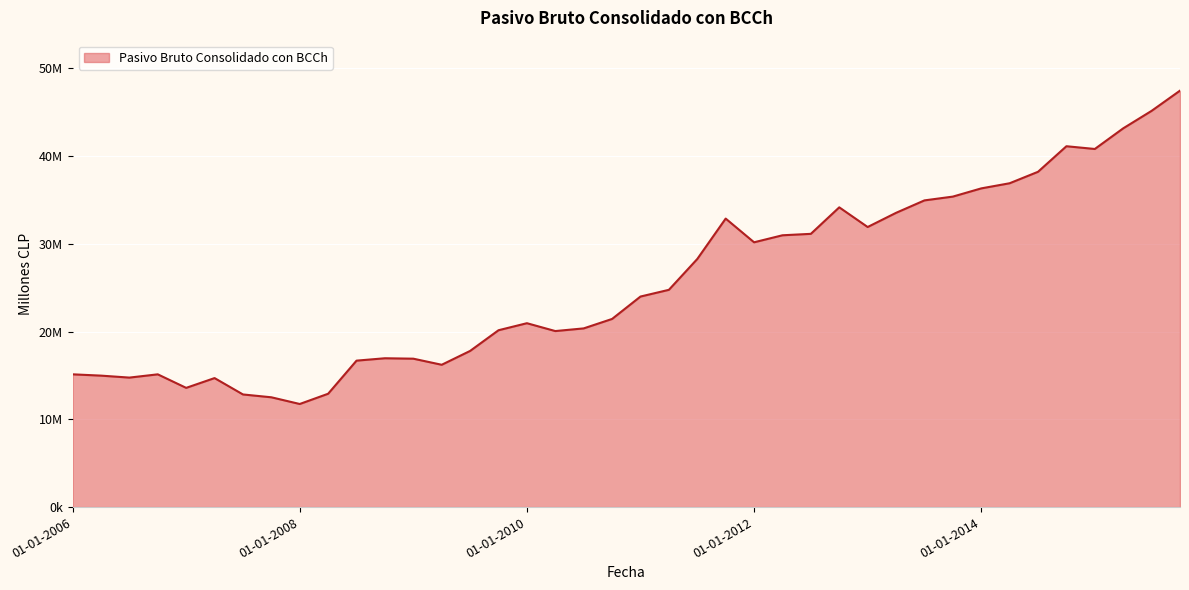

True or false: the data has more than 0 interior local peaks.

True